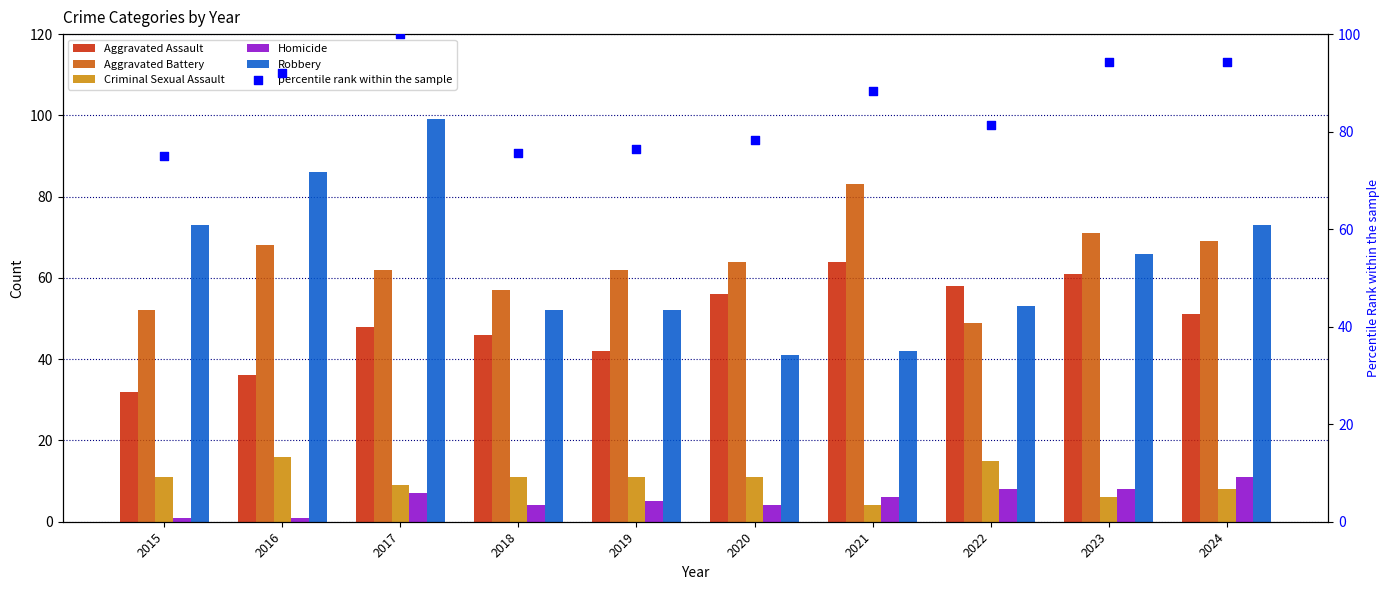

What is the total value across all series at 2022?

264.3